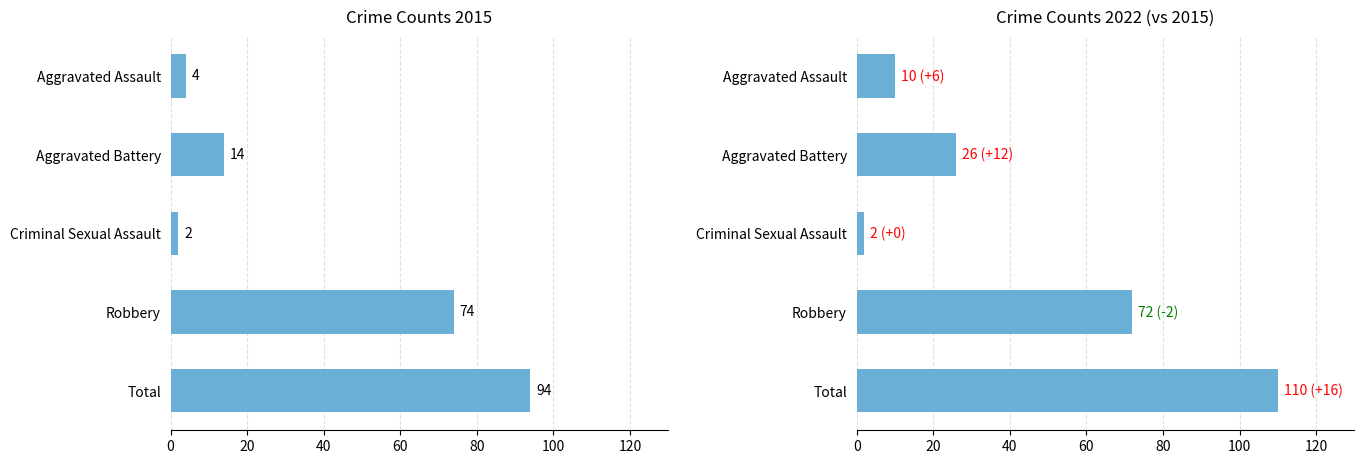

What are all the series names shown in the legend?

2015, 2022